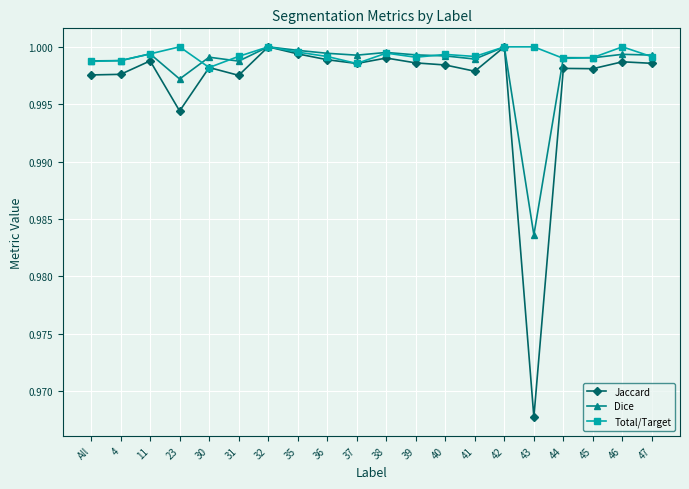

Does the chart display data point markers on the line(s)?

Yes